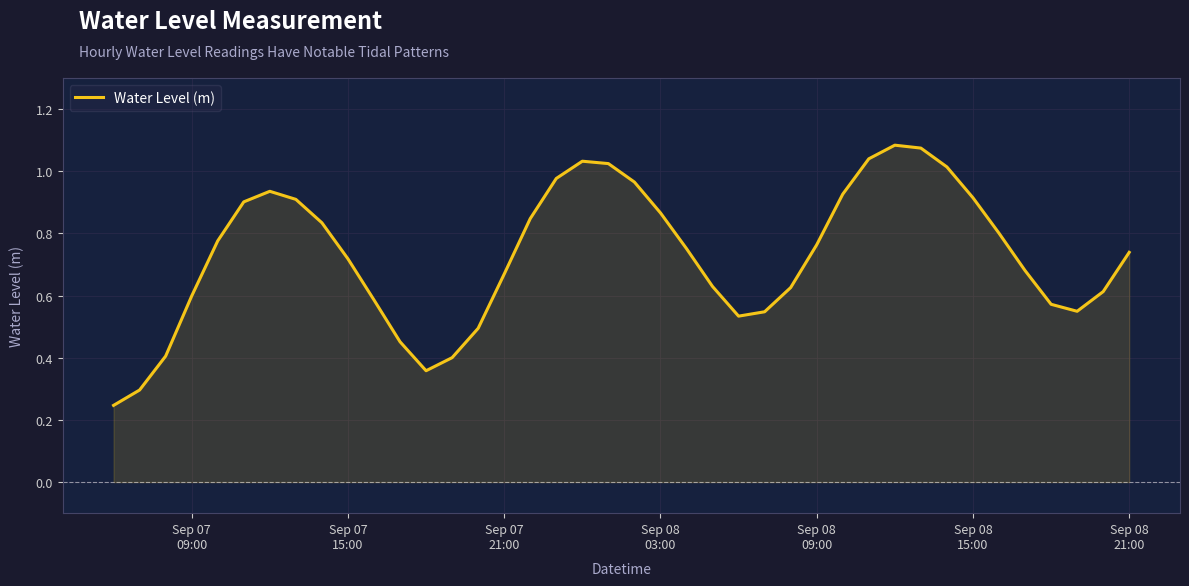

Does the chart display data point markers on the line(s)?

No